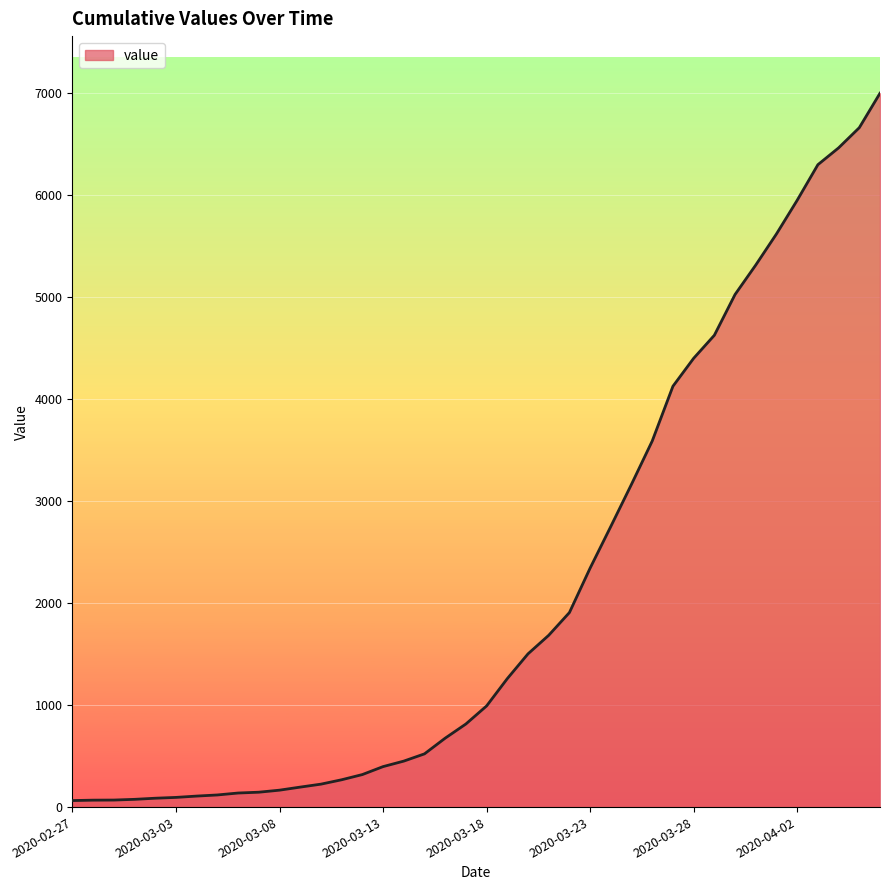

What is the maximum value shown in the chart?

7002